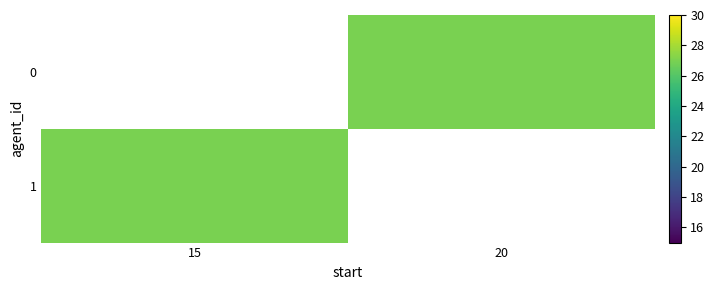

Is it true that 1 equals 27.0 at 15?

True